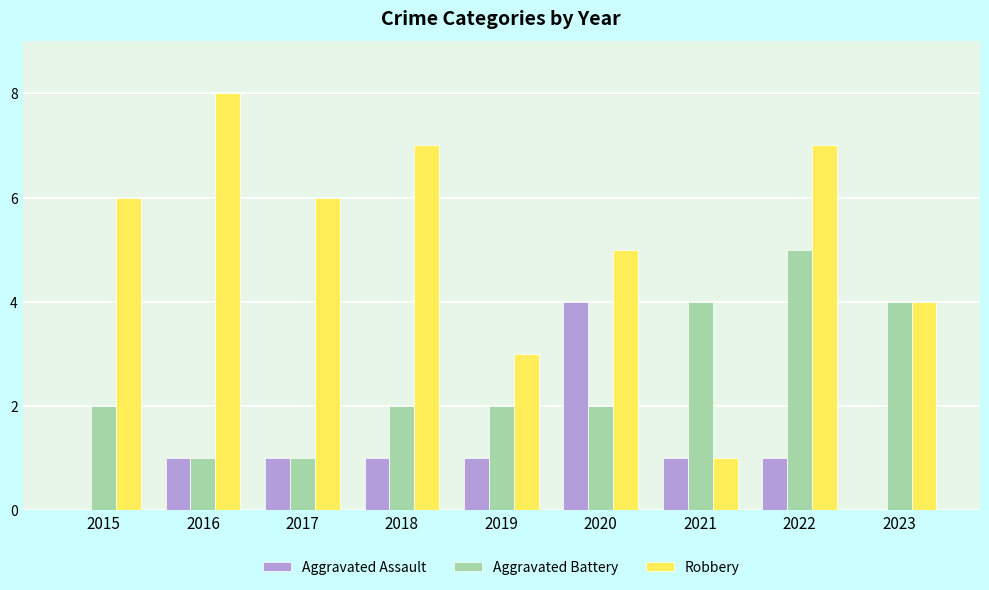

Which series has the widest spread of values?

Robbery